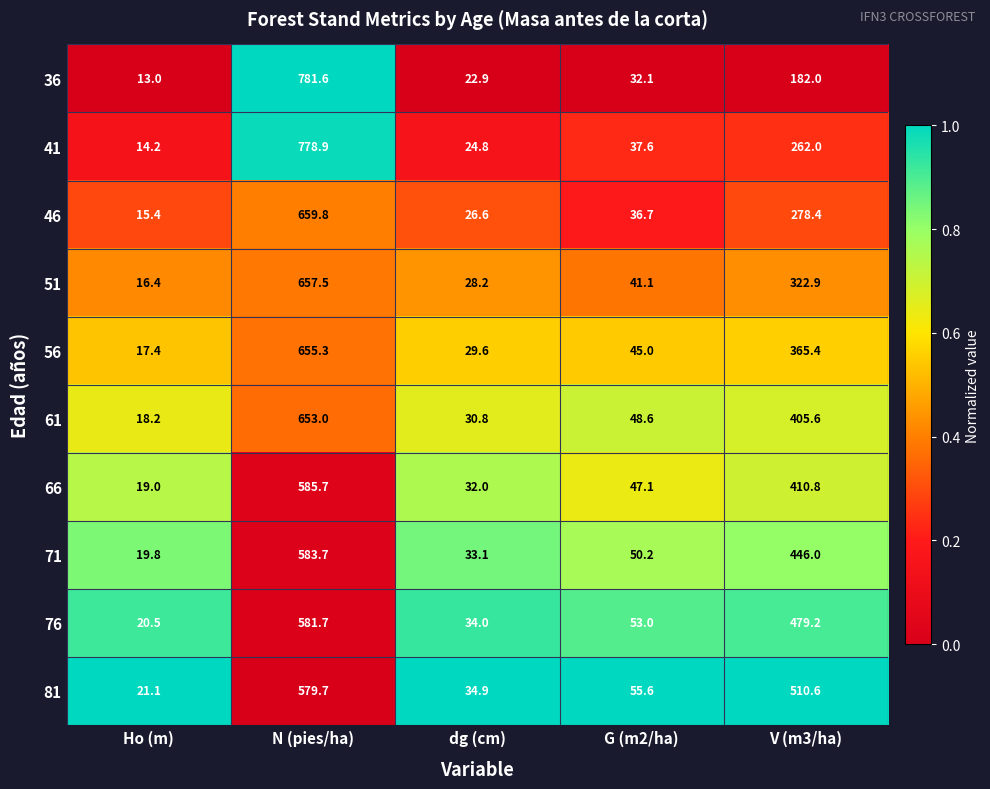

At which category is the sum across all series the highest?

N (pies/ha)